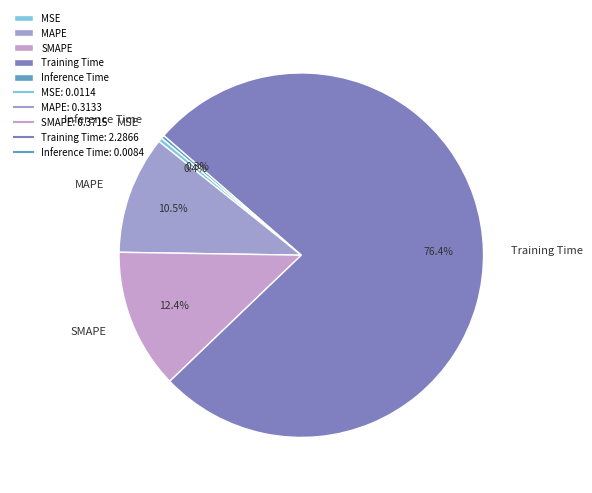

How many slices are in this pie chart?

5